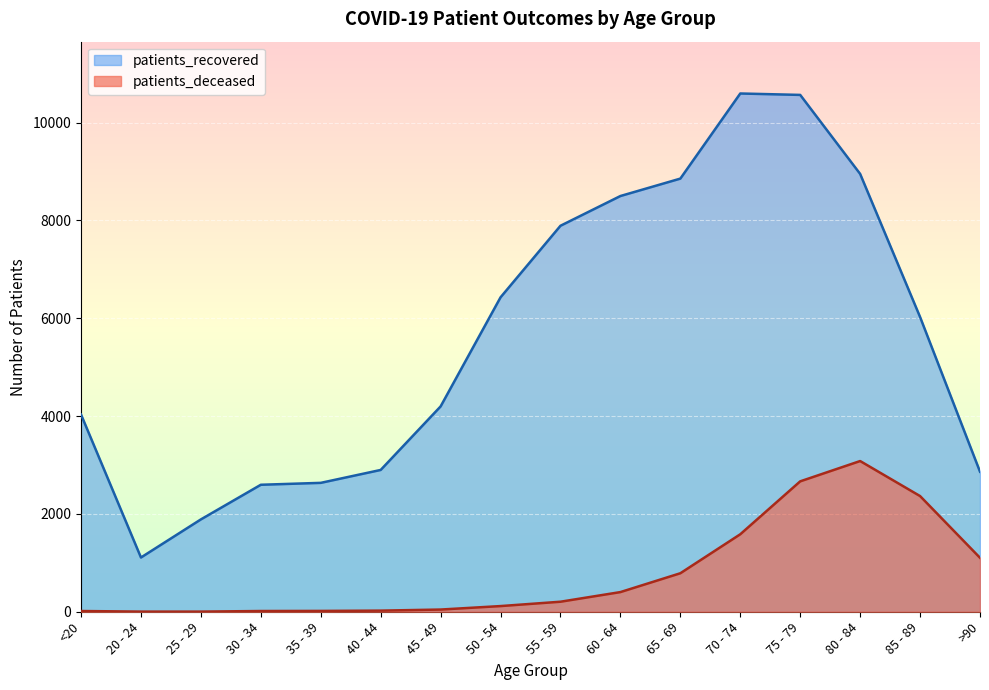

True or false: patients_deceased has a value of 1103 at >90.

True